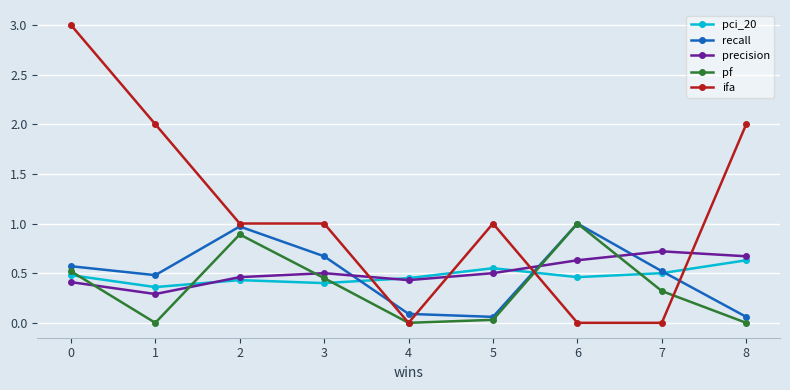

At which category does pci_20 reach its first local peak?

2